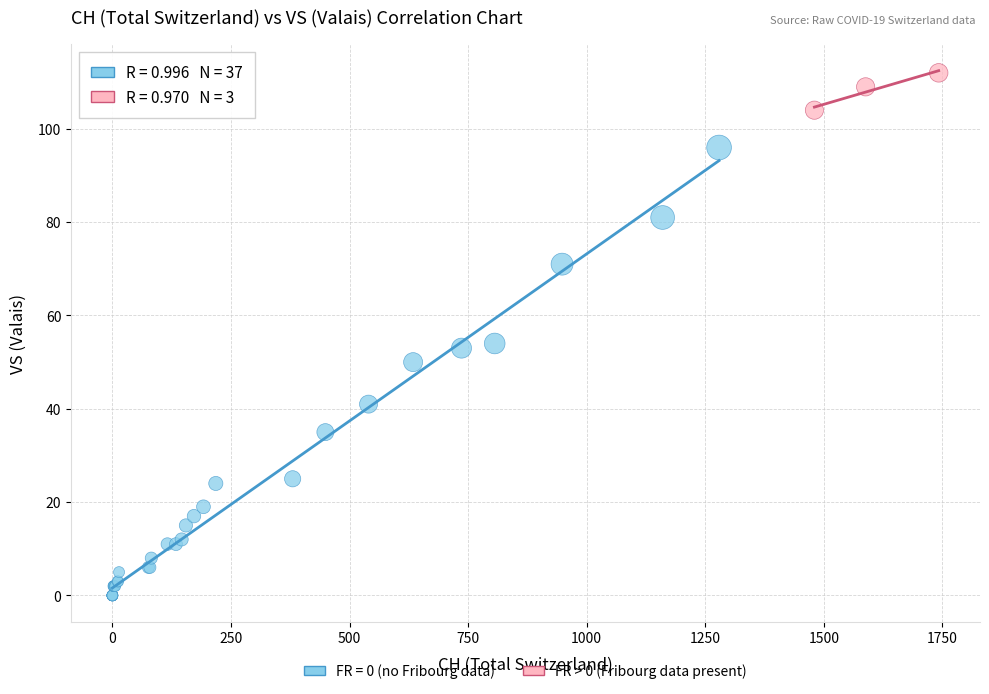

Which series has the largest Y range (max minus min)?

FR = 0 (no Fribourg data)